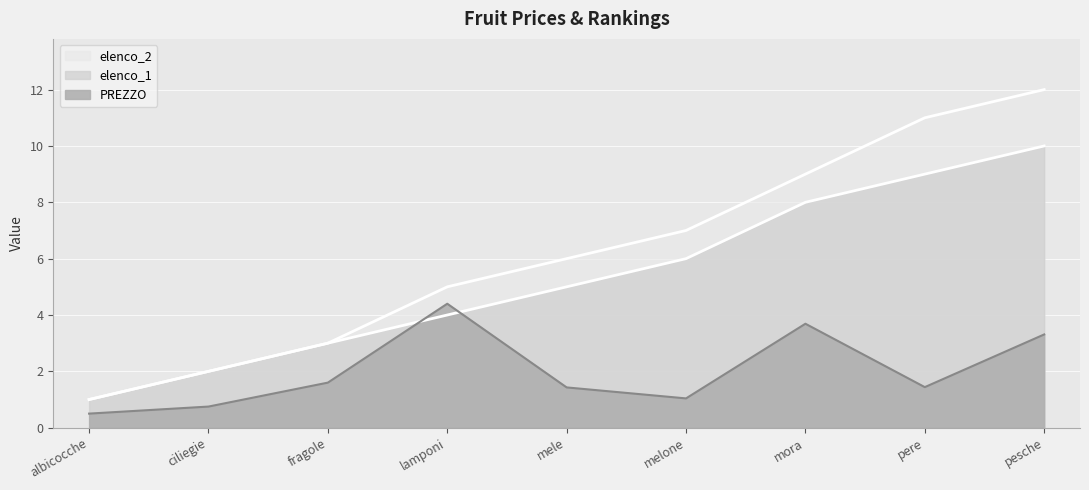

What position from the left is fragole?

3